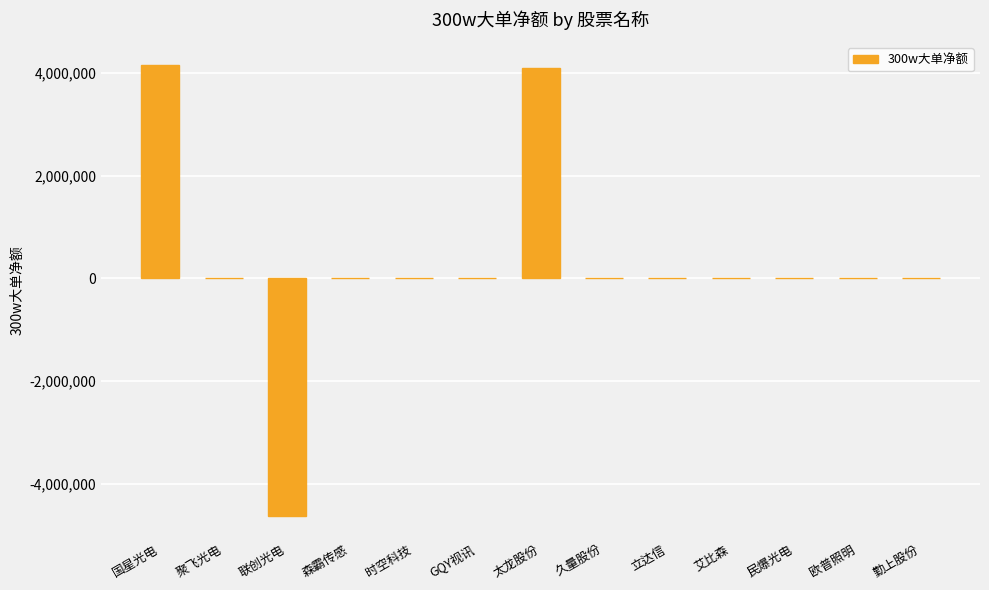

What is the average value?

278922